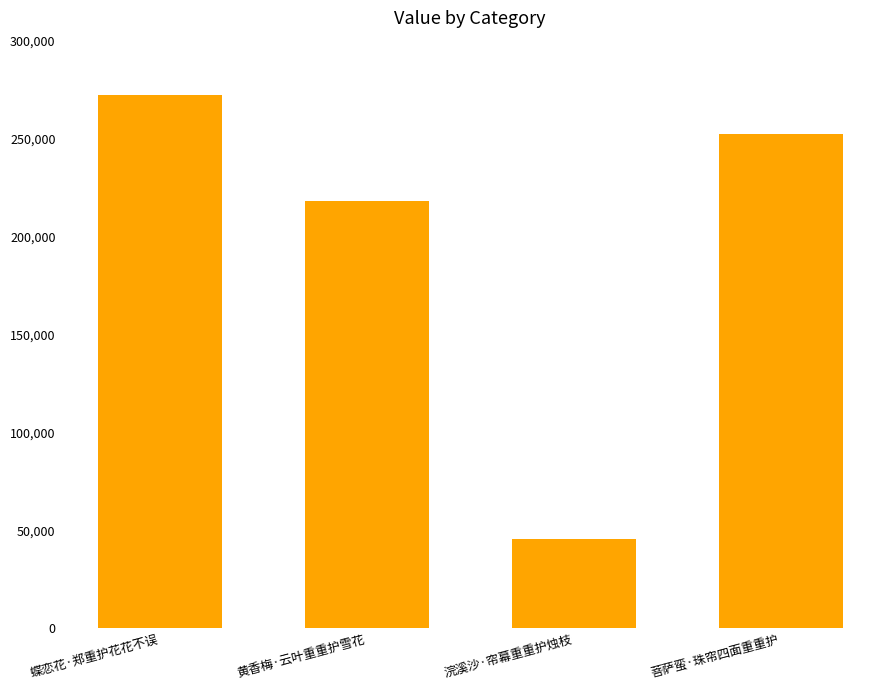

What is the difference between the second highest and minimum values?

206517